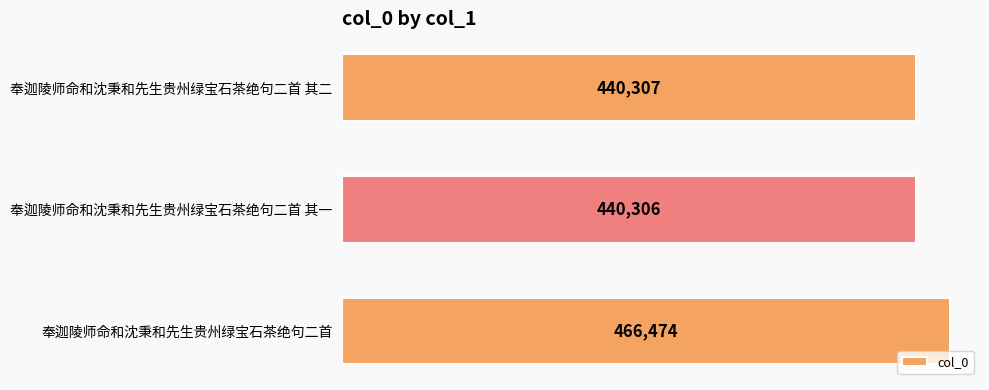

Does the chart contain any negative values?

No